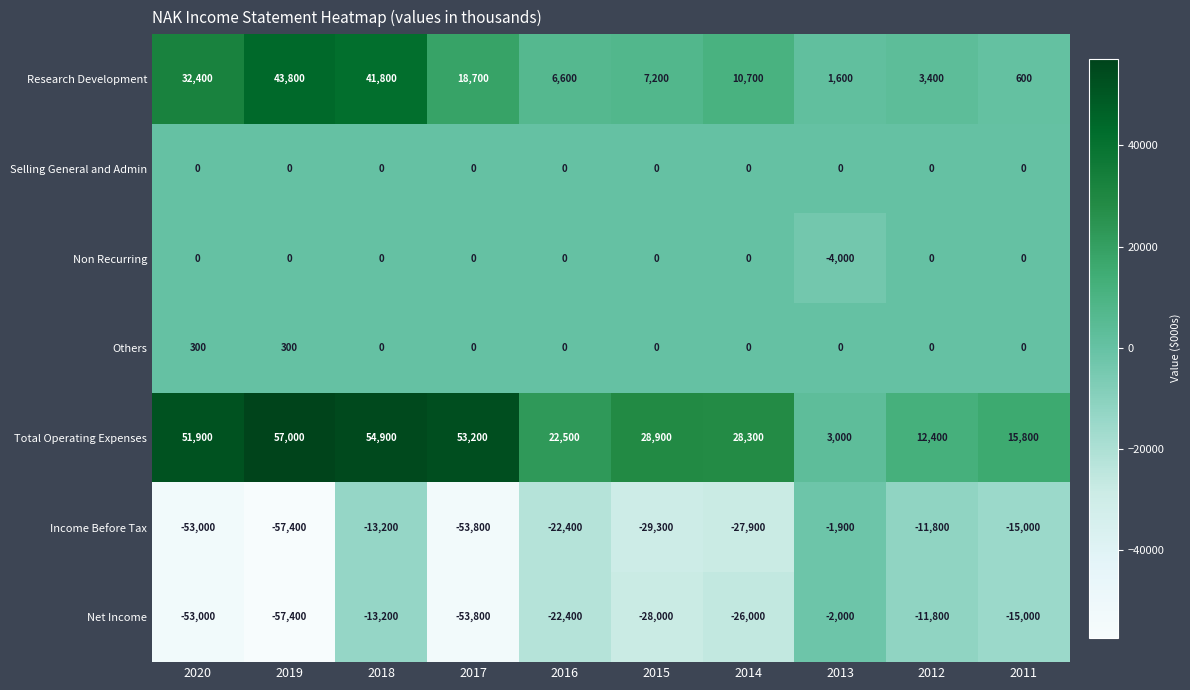

At which label does Net Income first exceed -22400?

2018